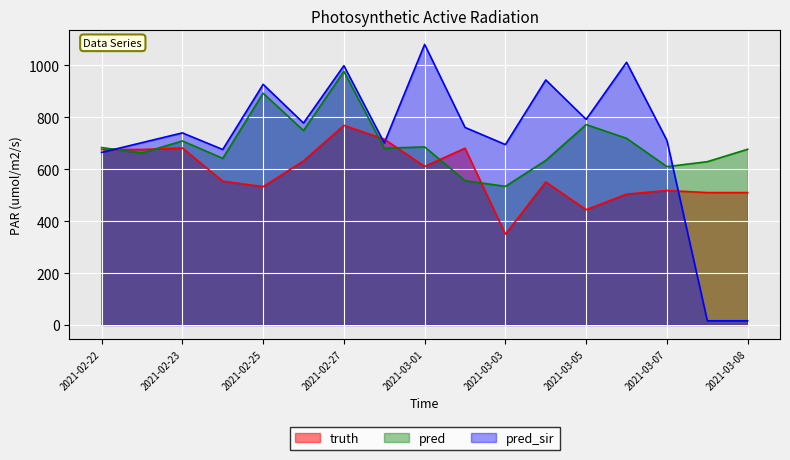

List the series in order of their peak value, lowest first.

truth, pred, pred_sir